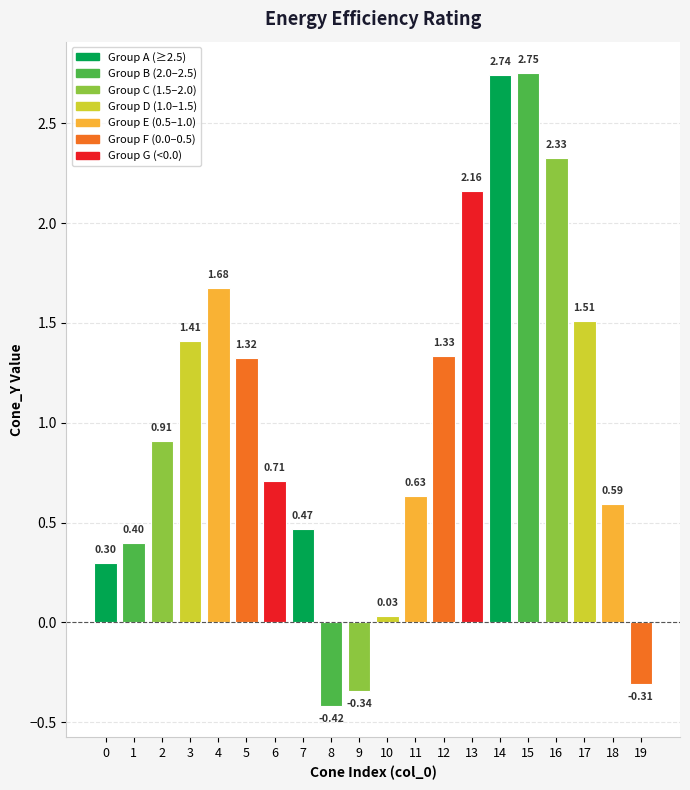

What is the sum of the values at 3 and 17?

2.9